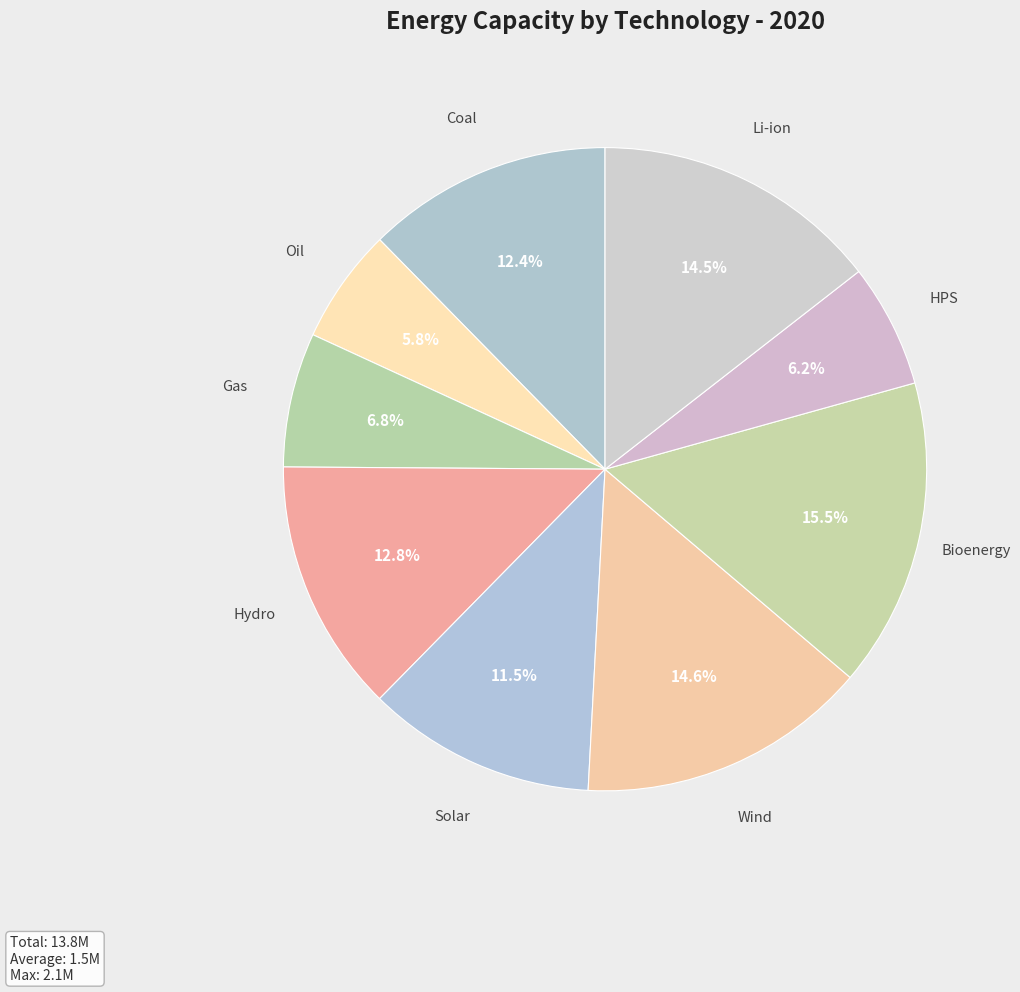

Is there any slice that represents more than half of the pie?

No